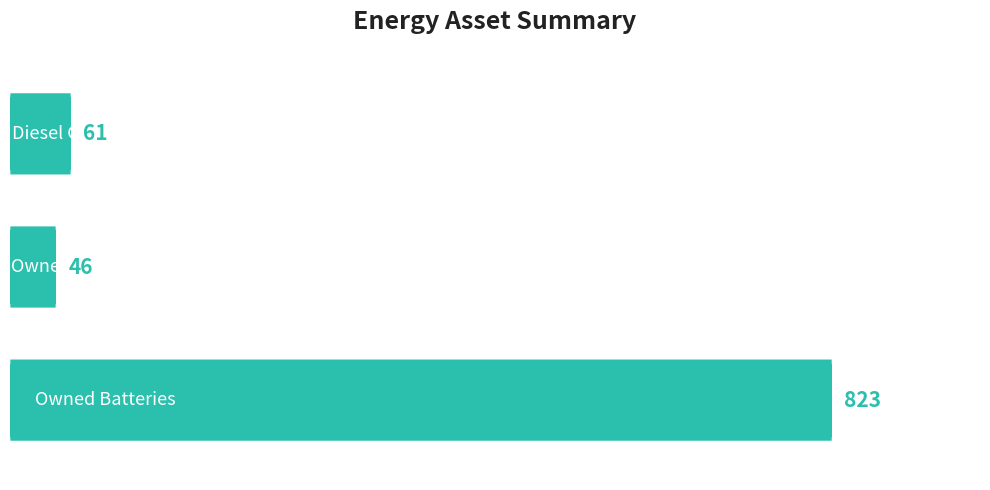

What is the smallest value displayed?

46